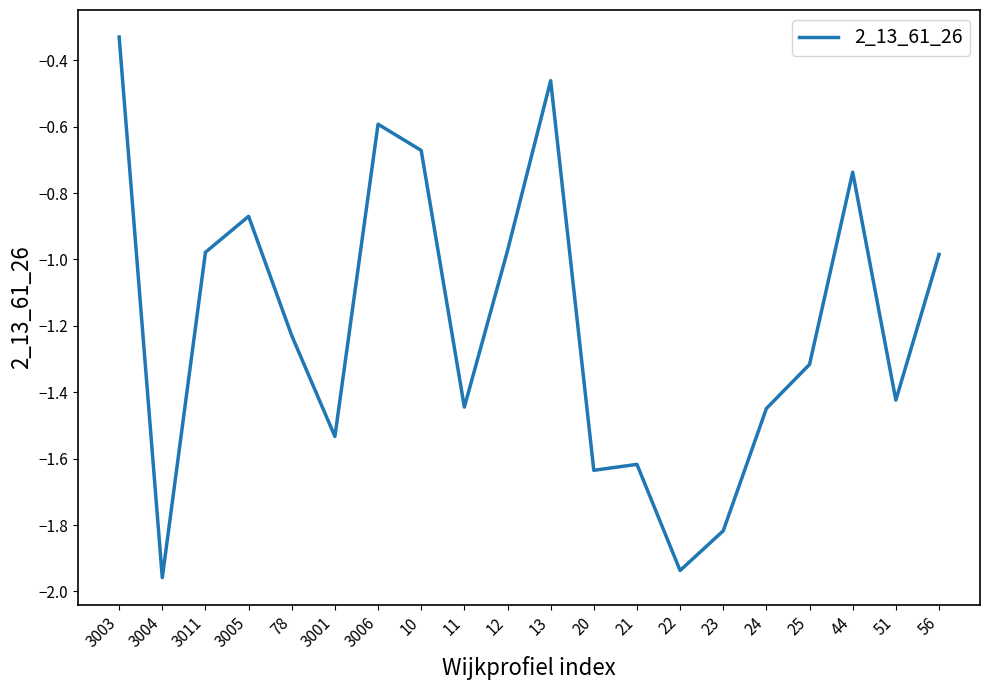

How many interior local peaks (higher than both neighbors) does the data have?

5